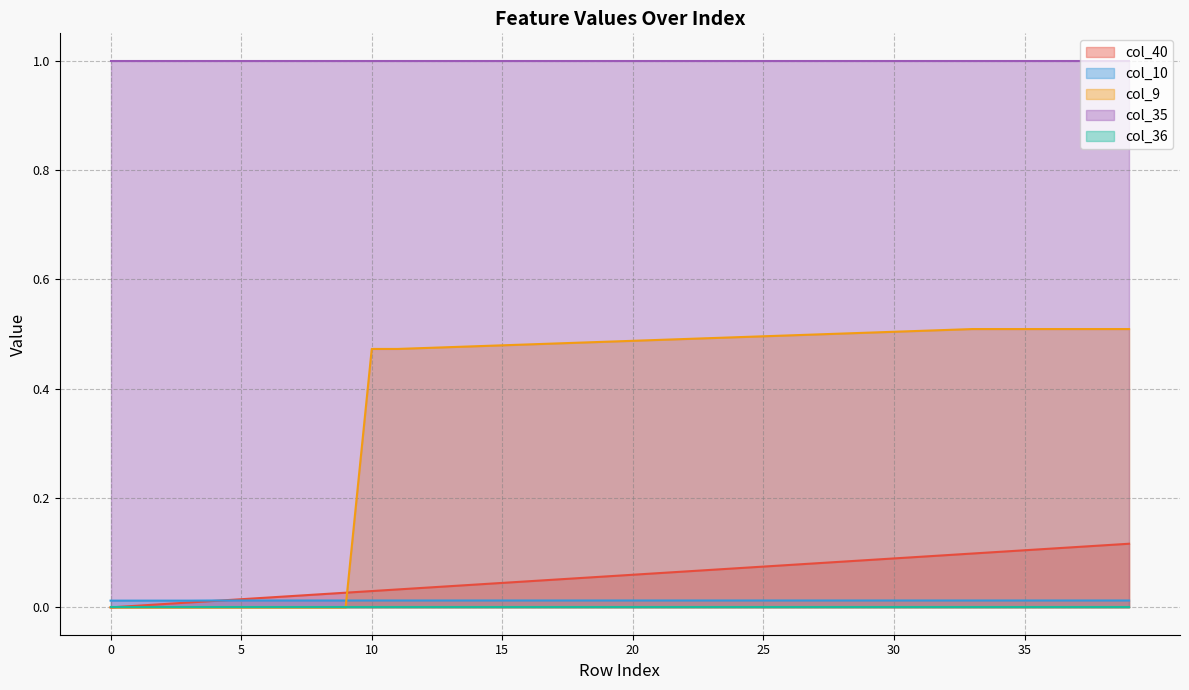

True or false: col_40 and col_35 cross at least once.

False